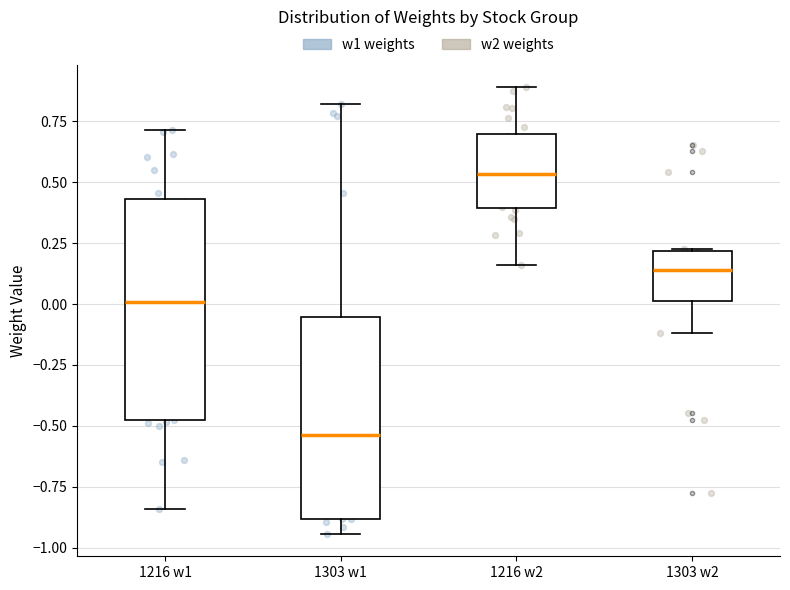

Which box is the tallest, from its lower edge to its upper edge?

1216 w1